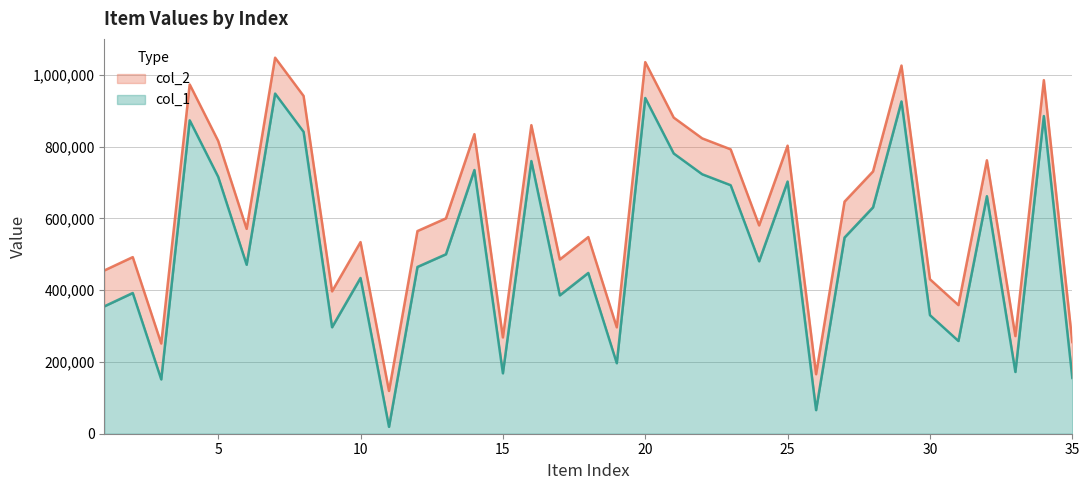

Between 24 and 34, which is larger?

34